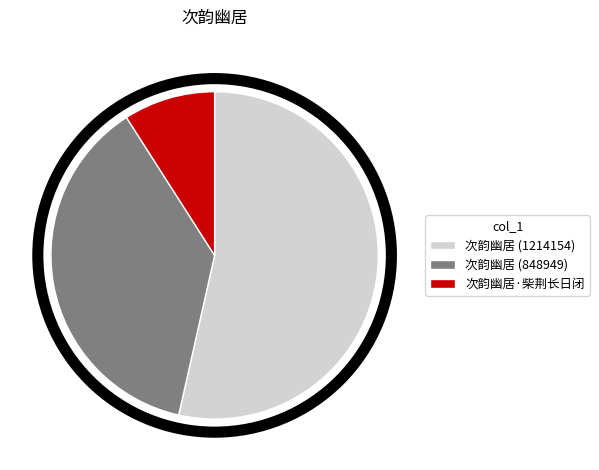

Which slice is the largest?

次韵幽居 (1214154)